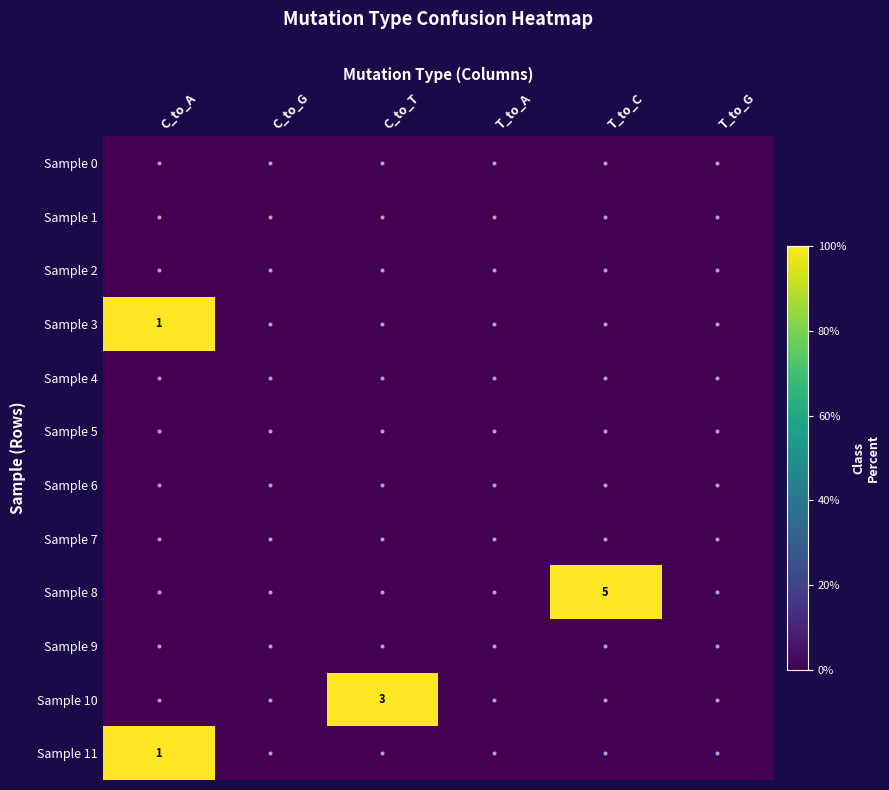

The value of Sample 9 at T_to_A is 0. True or false?

True